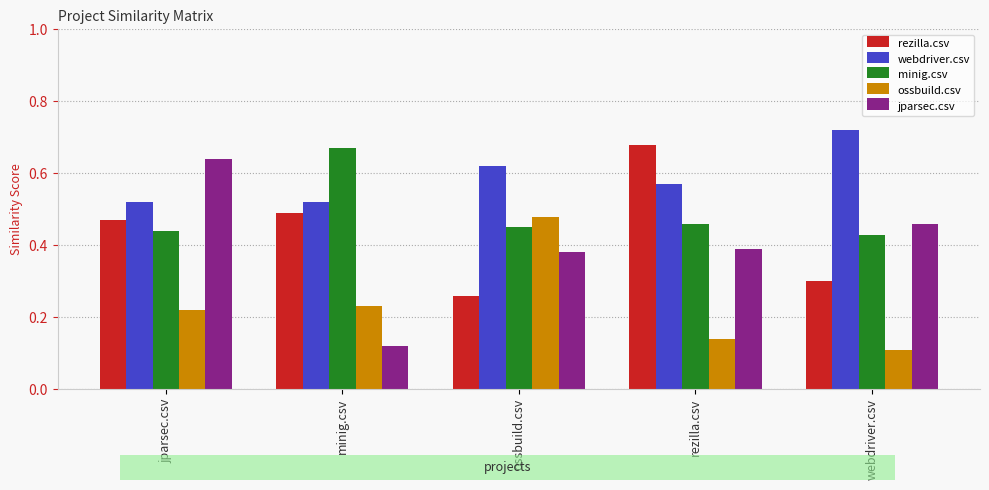

How many categories are shown in the chart?

5